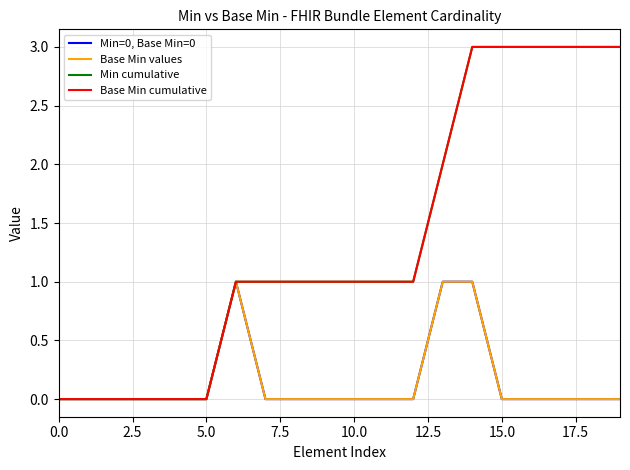

Does the chart have visible grid lines?

Yes